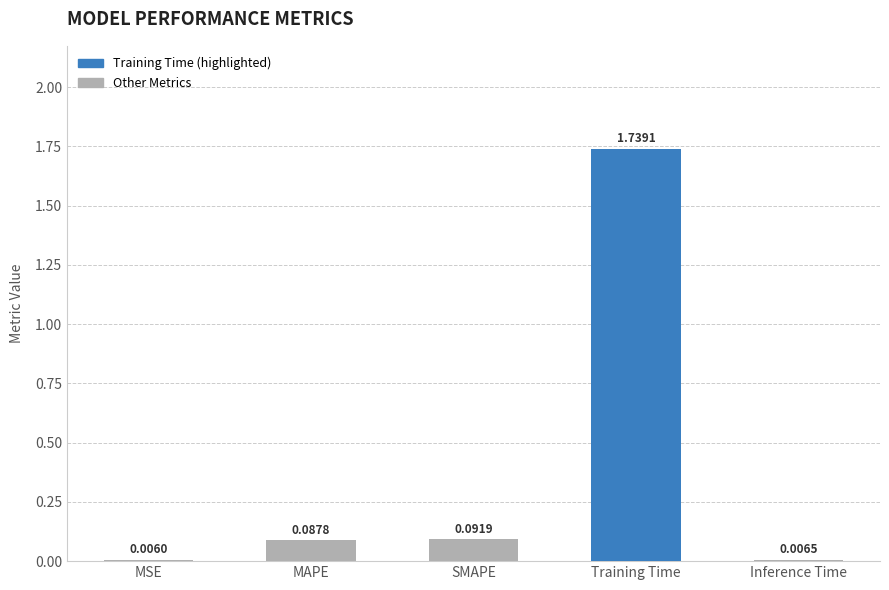

Between MSE and SMAPE, which is larger?

SMAPE